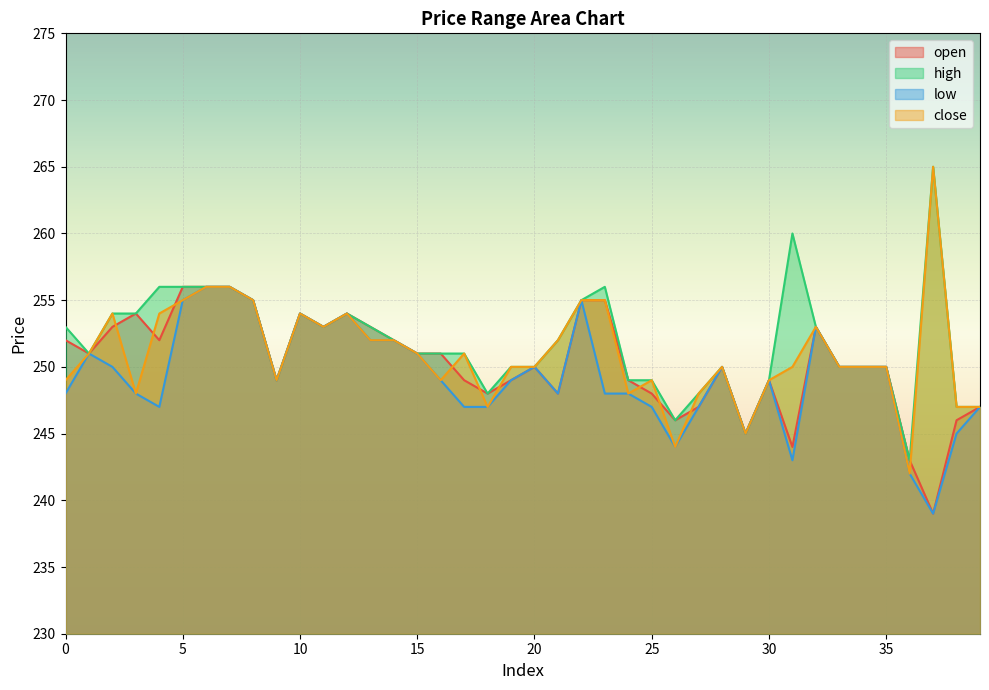

What is the difference between the maximum and minimum values in the low series?

17